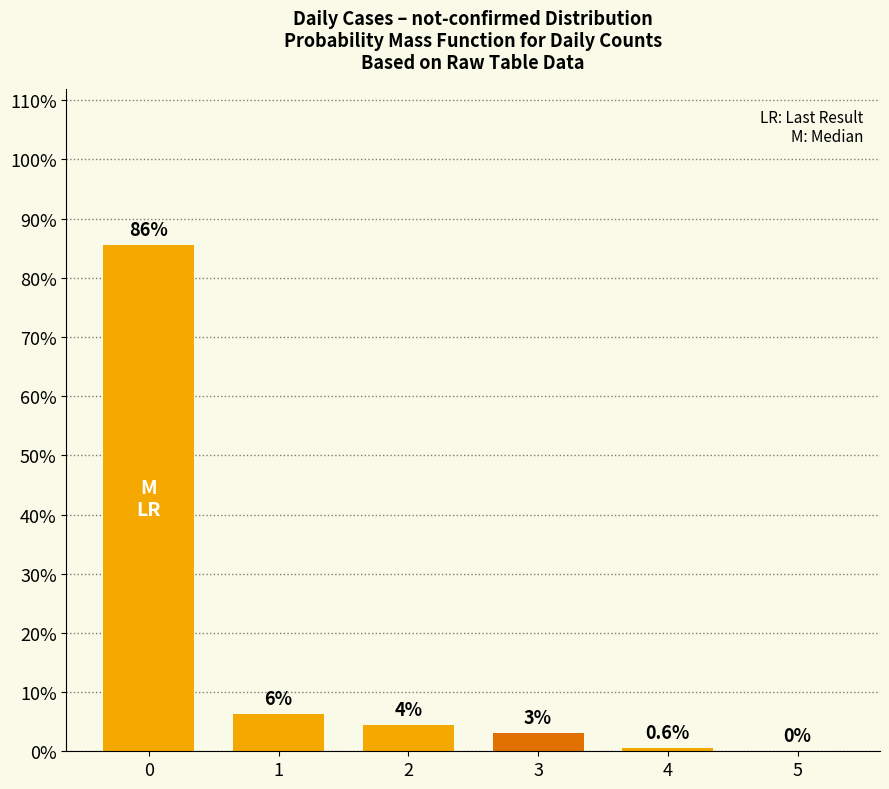

Reading left to right, extract all data points from this chart.

0=85.5	1=6.3	2=4.4	3=3.1	4=0.6	5=0.0